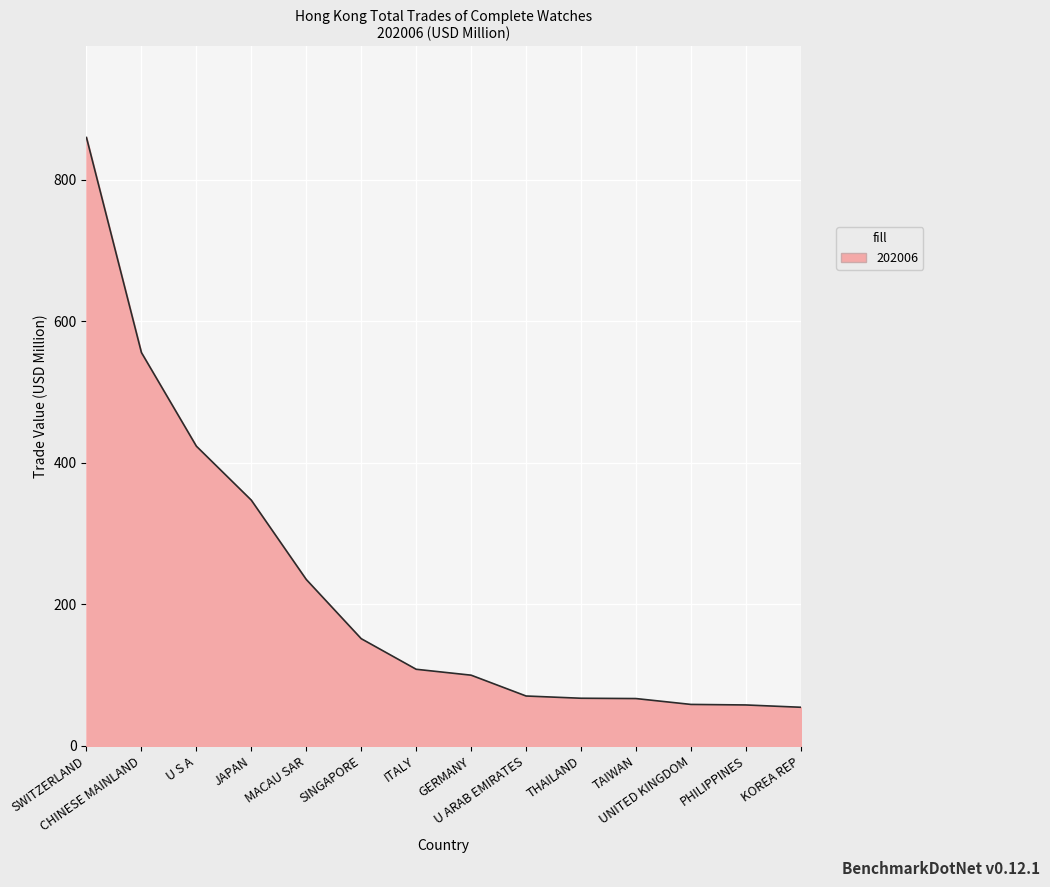

The chart shows a value of 100.0 at GERMANY. True or false?

True